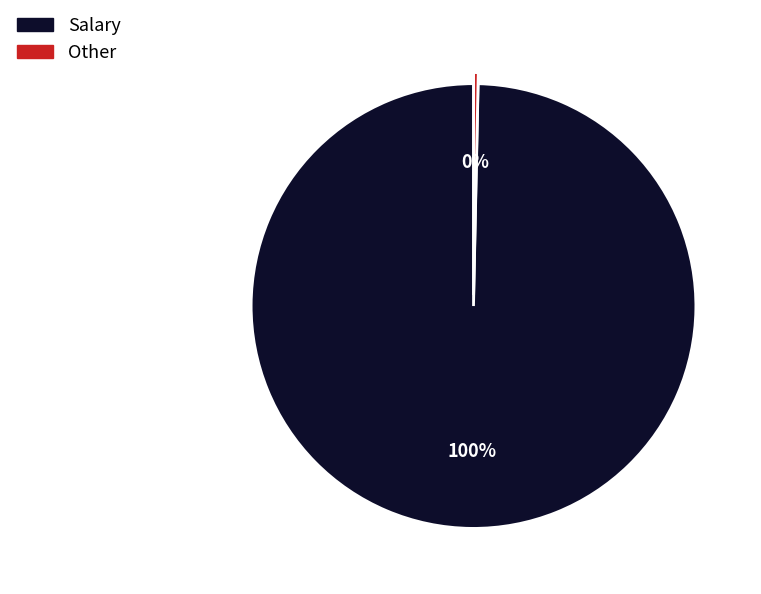

Is the sum of Salary and Other greater than half?

Yes